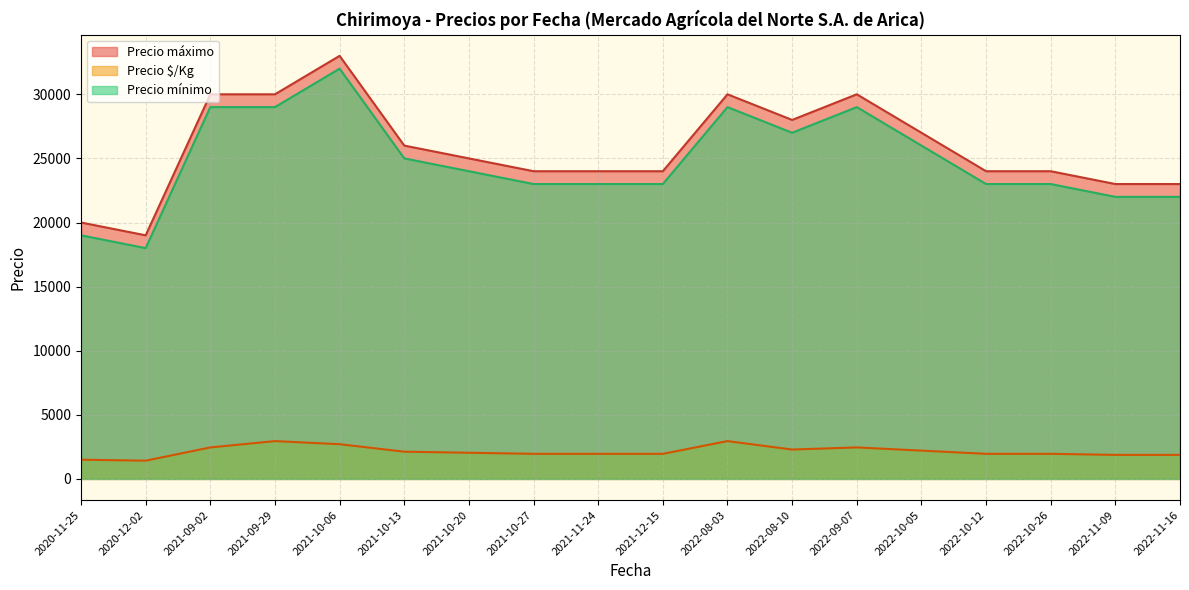

True or false: Precio $/Kg and Precio mínimo cross at least once.

False